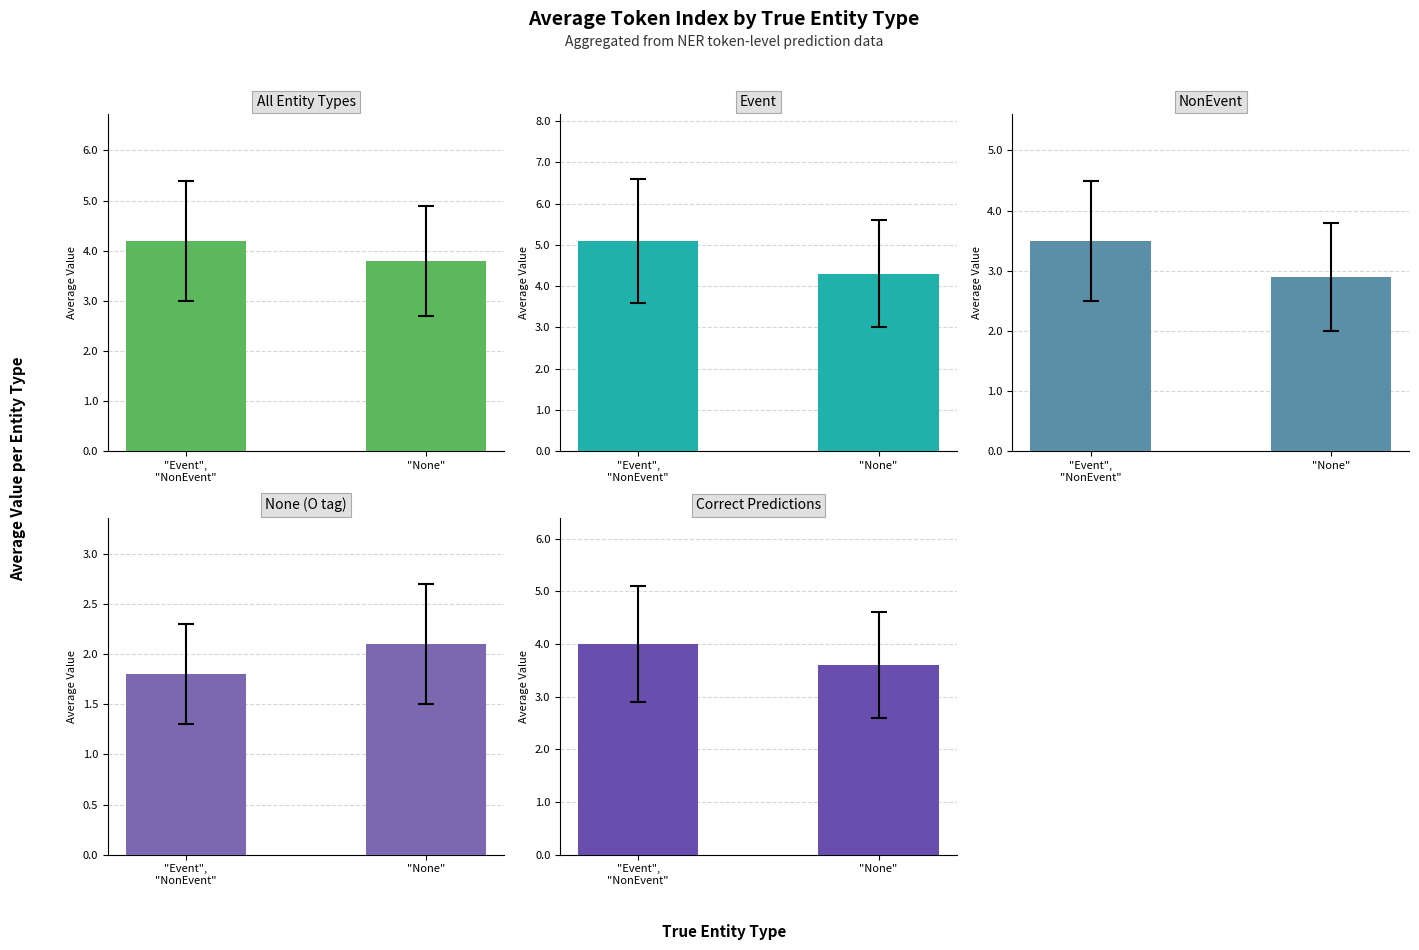

How many values in the All Entity Types series are below 4?

1